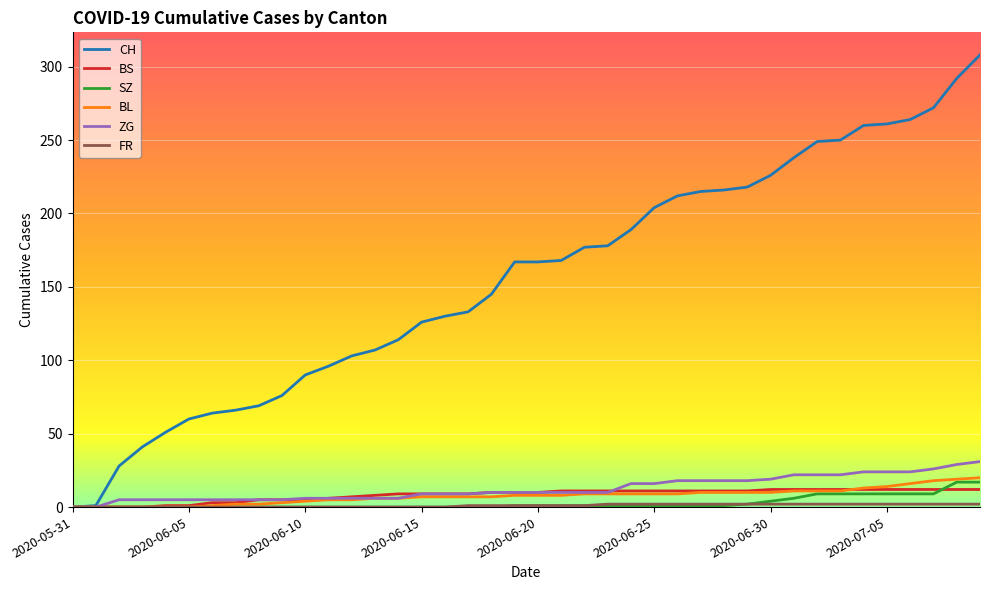

Which series has the largest range (max minus min)?

CH